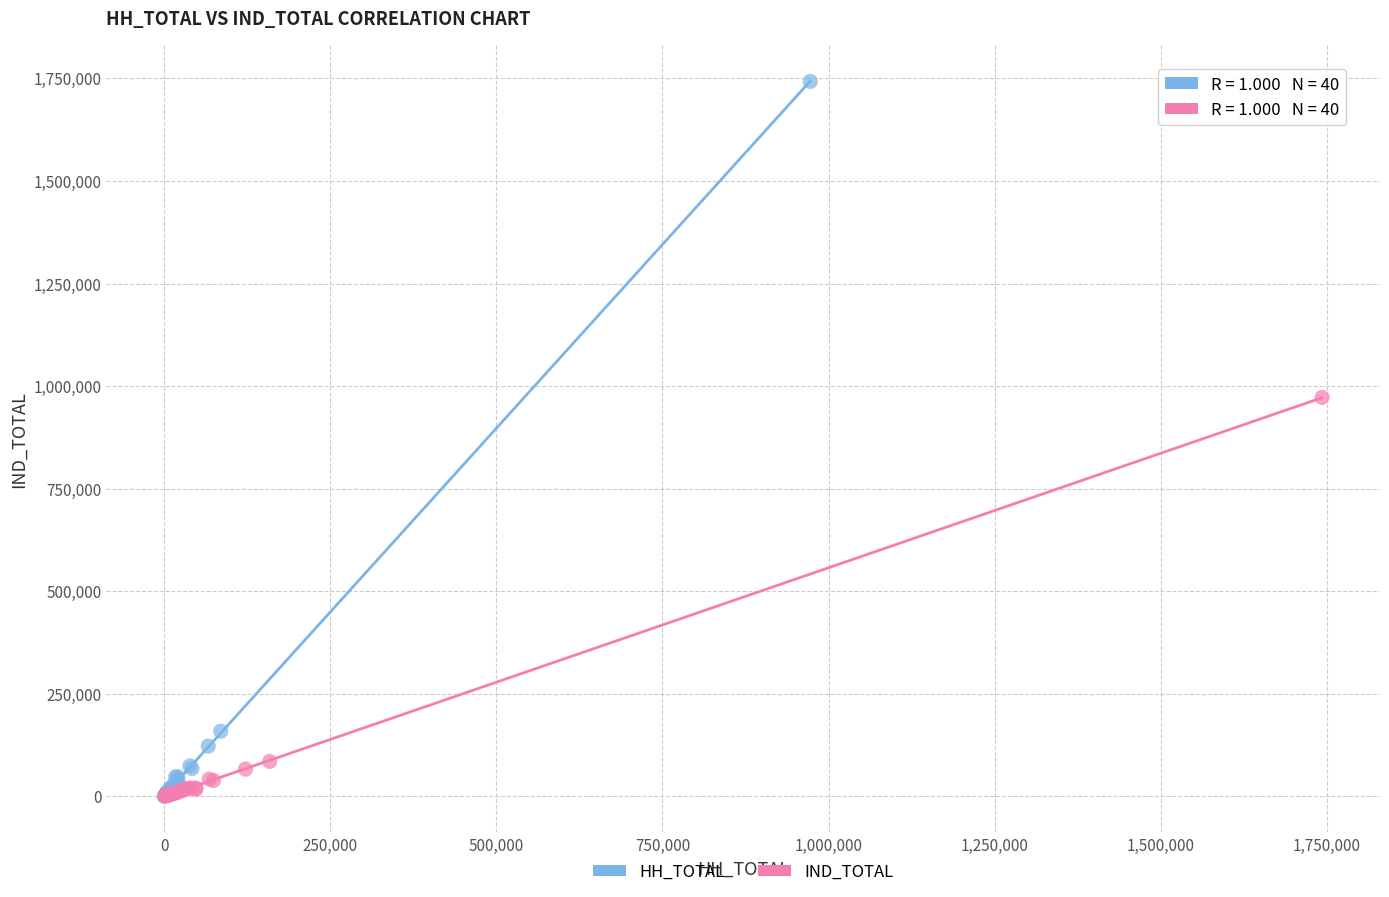

Which series has the widest spread of Y values?

HH_TOTAL